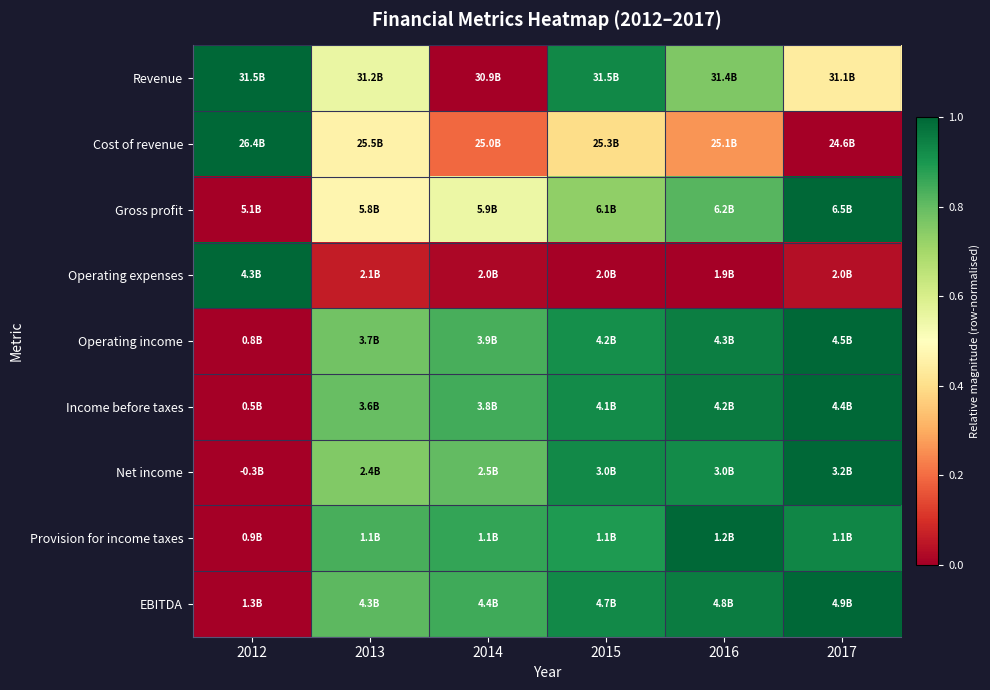

Between 2013 and 2014, which series saw the biggest shift?

Revenue